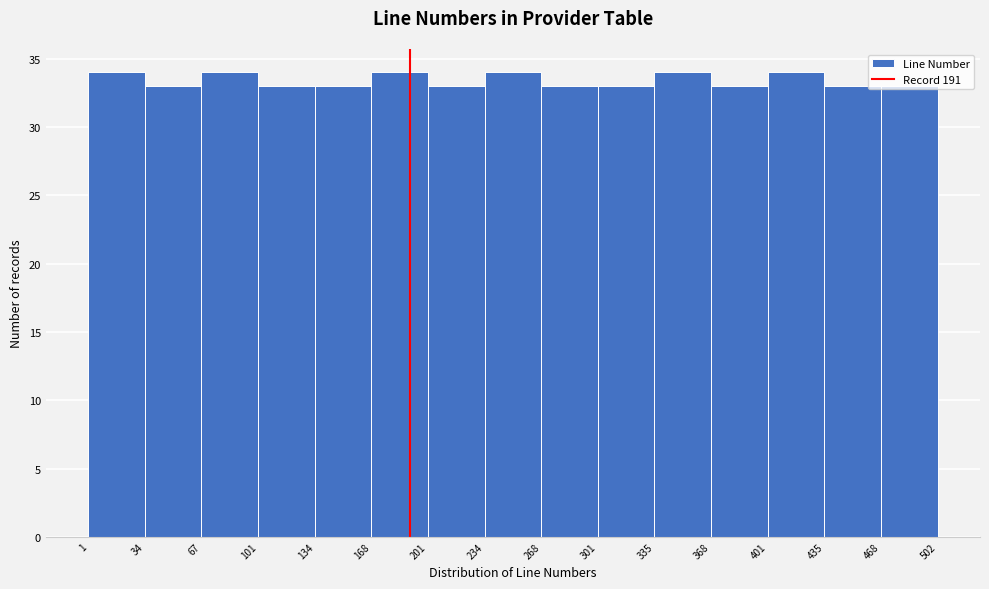

How tall is the bar that spans 134 to 168 on the x-axis? The values are not printed on the chart, so give them approximately, as read against the axis.

33